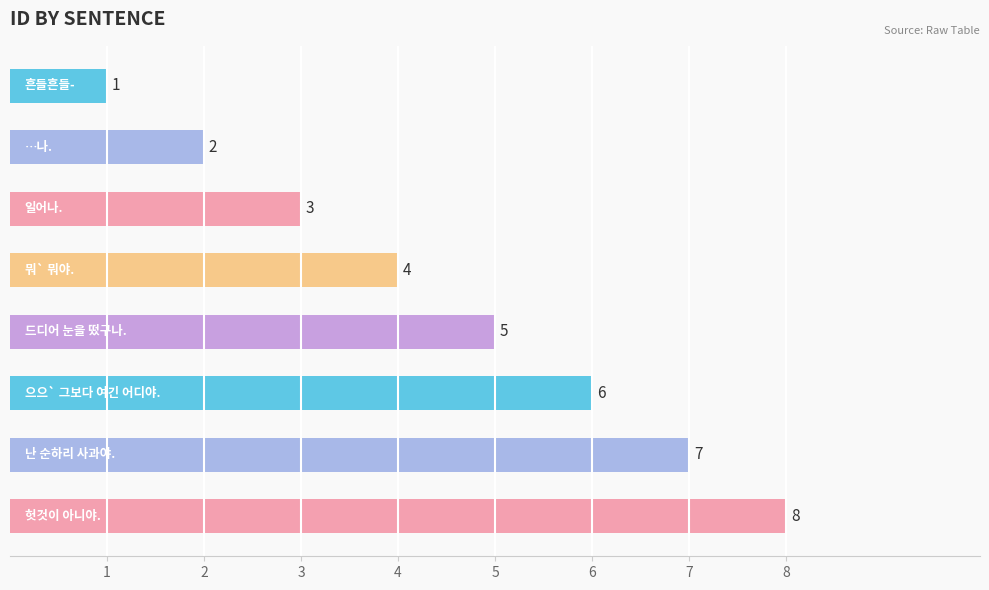

Count the values in the range 3 to 7.

5